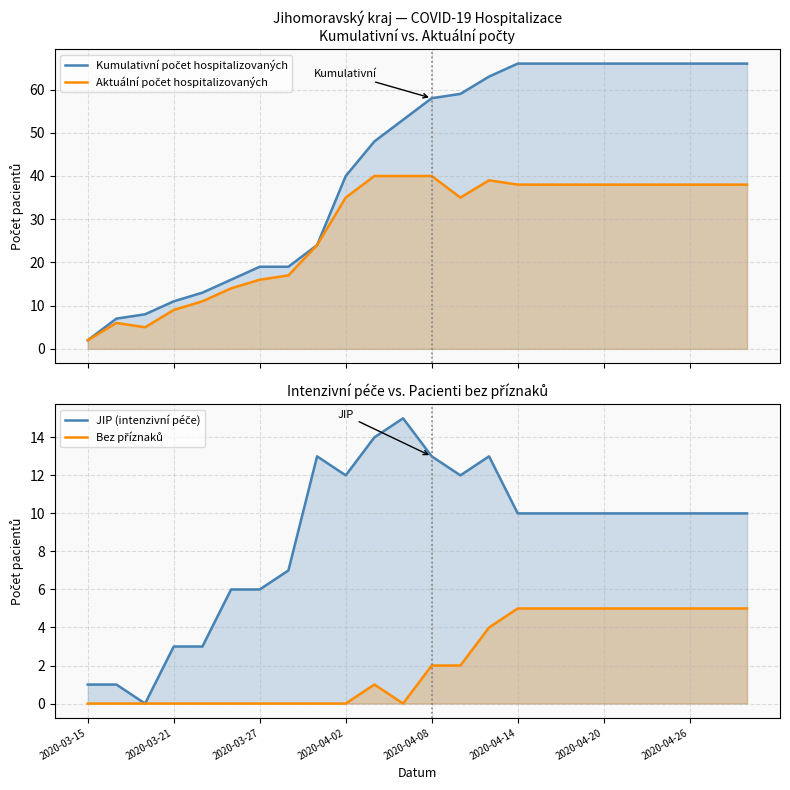

Reading left to right, list all the values displayed in this chart.

Kumulativní počet hospitalizovaných: 2	7	8	11	13	16	19	19	24	40	48	53	58	59	63	66	66	66	66	66	66	66	66	66
Aktuální počet hospitalizovaných: 2	6	5	9	11	14	16	17	24	35	40	40	40	35	39	38	38	38	38	38	38	38	38	38
JIP (intenzivní péče): 1	1	0	3	3	6	6	7	13	12	14	15	13	12	13	10	10	10	10	10	10	10	10	10
Bez příznaků: 0	0	0	0	0	0	0	0	0	0	1	0	2	2	4	5	5	5	5	5	5	5	5	5